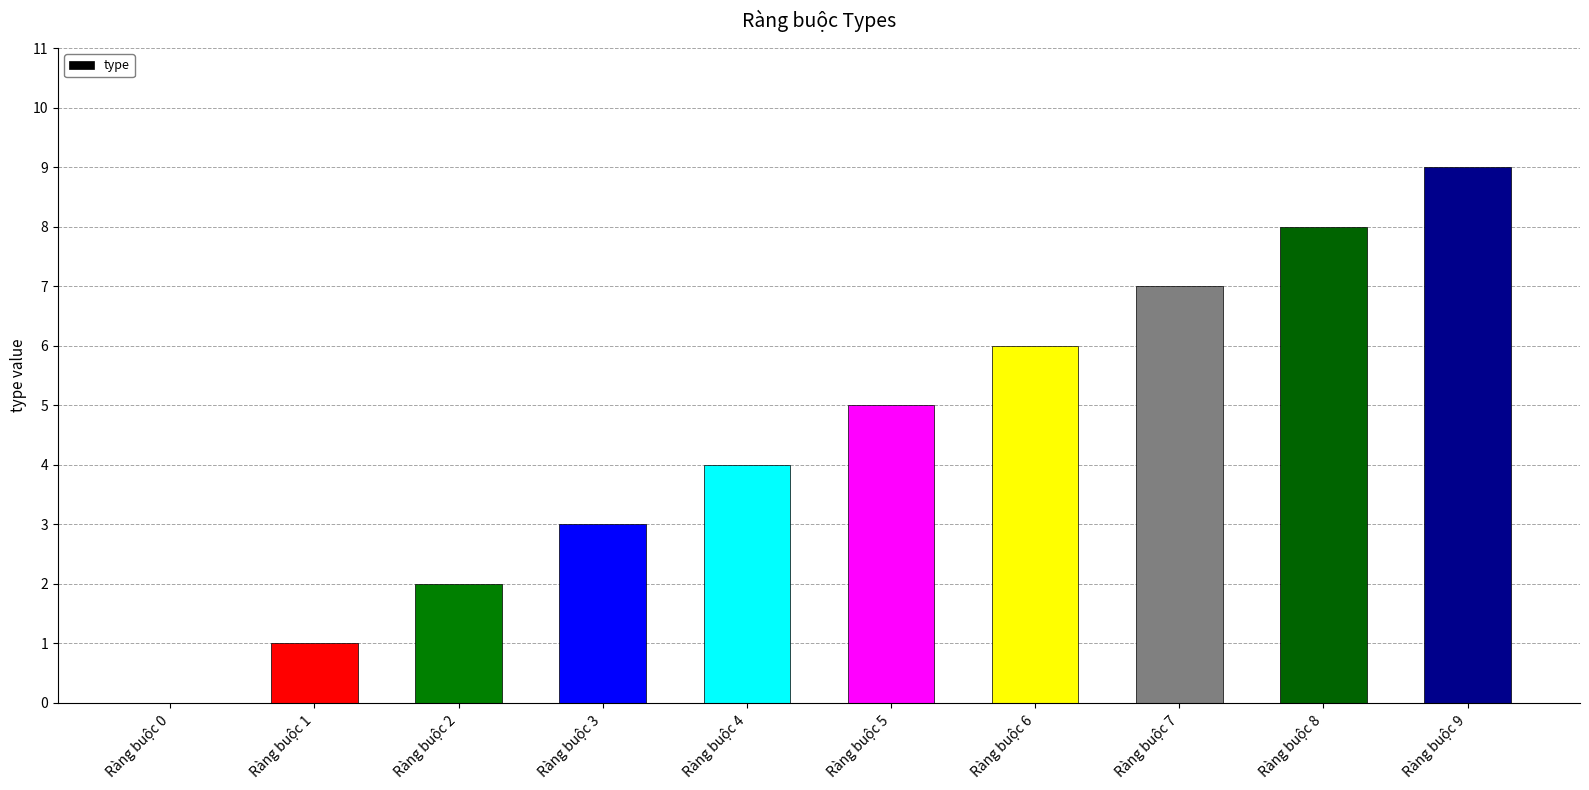

What is the greatest value displayed?

9